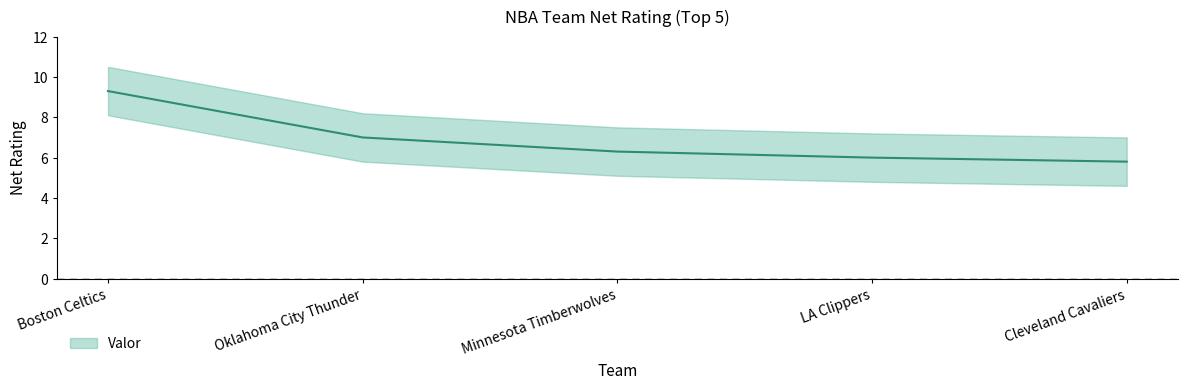

What is the difference between the maximum and second lowest values?

3.3